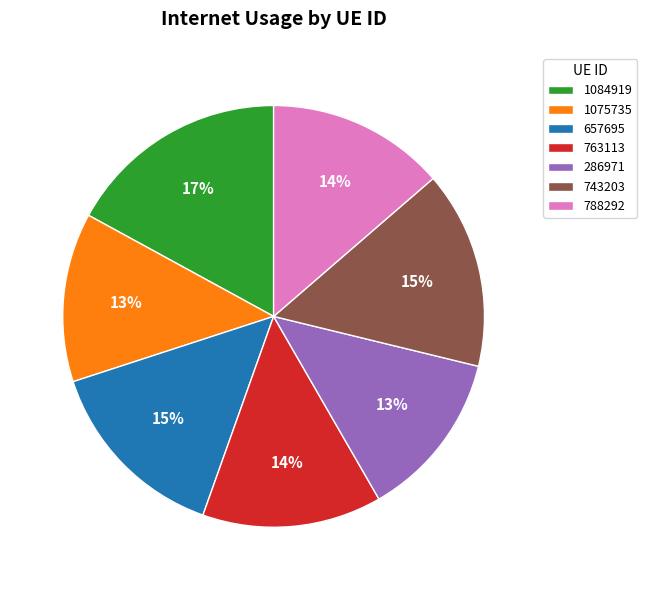

Is the sum of 763113 and 743203 greater than half?

No